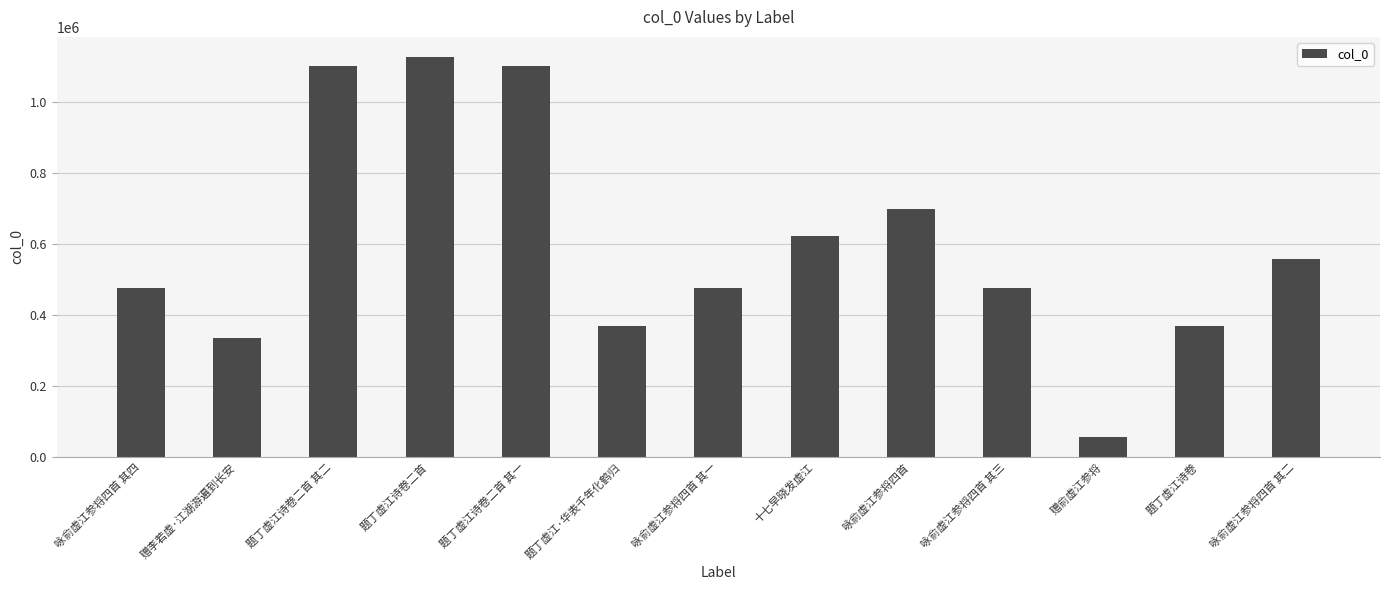

Where is the data nearest to the value 591439?

十七早晓发虚江